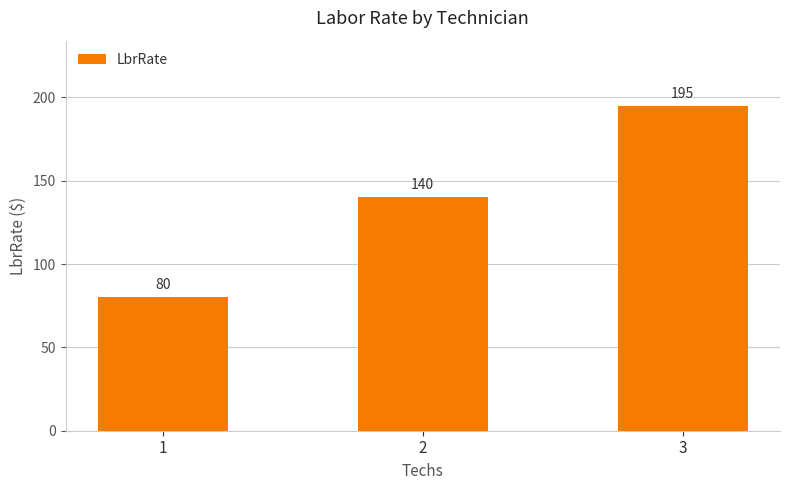

Between 3 and 1, which is larger?

3